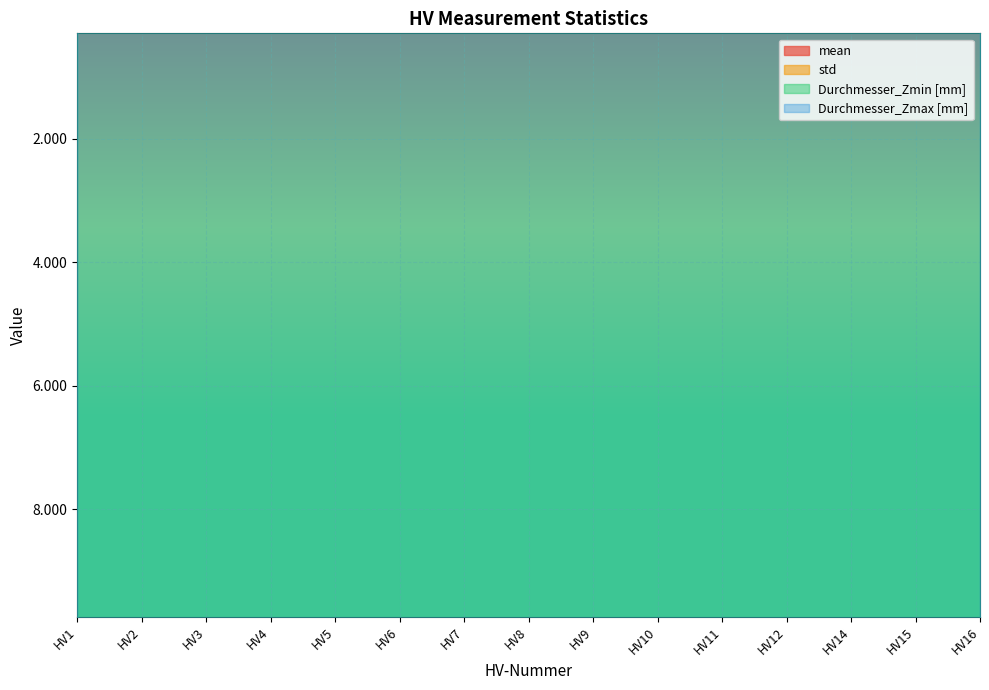

How many Durchmesser_Zmax [mm] values are between 9 and 10?

15